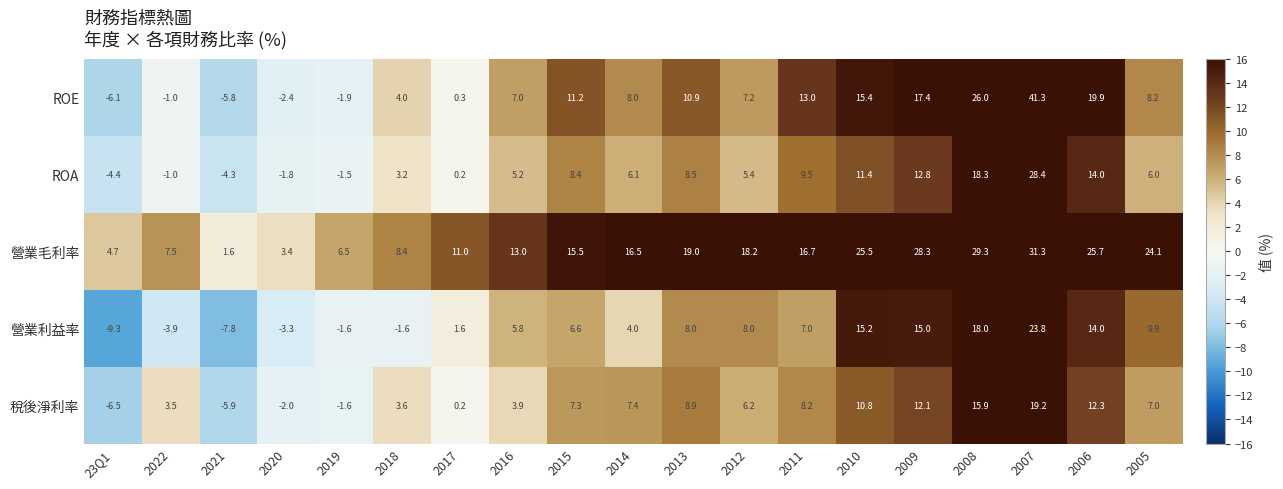

At which category is the sum across all series the highest?

2007